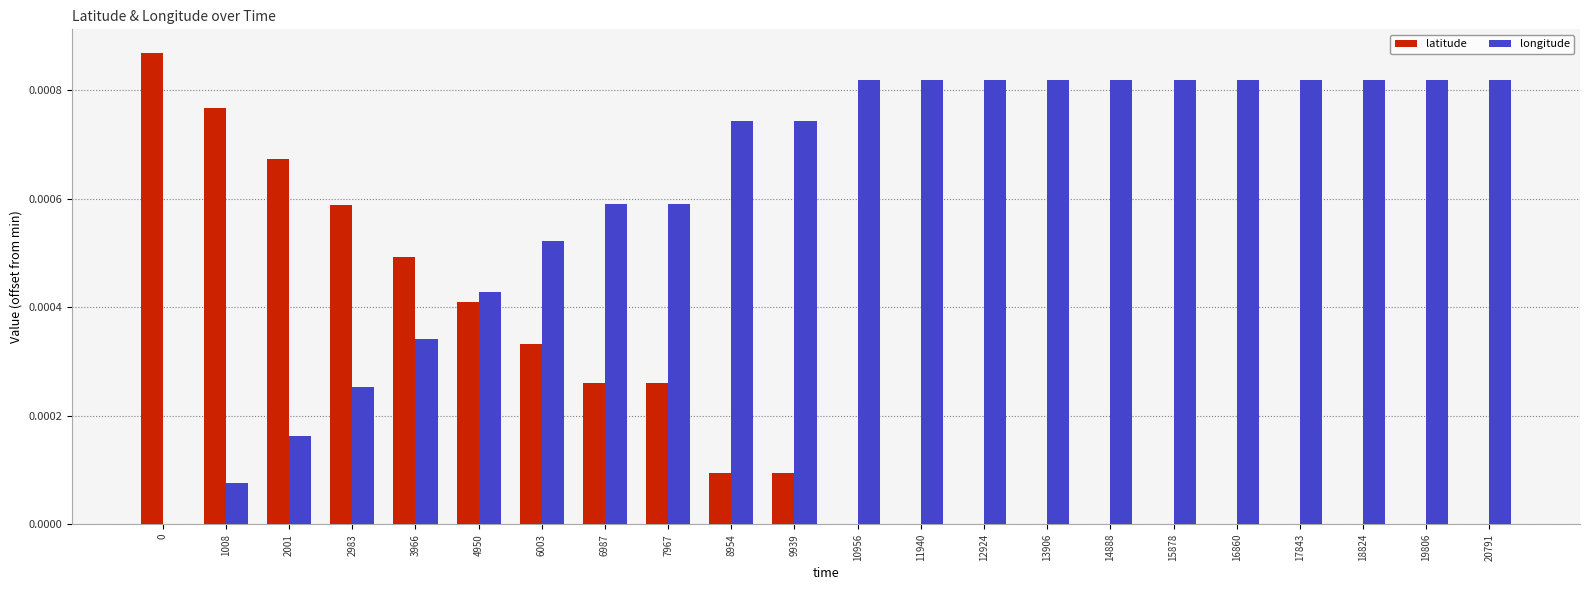

Are the bars horizontal?

No